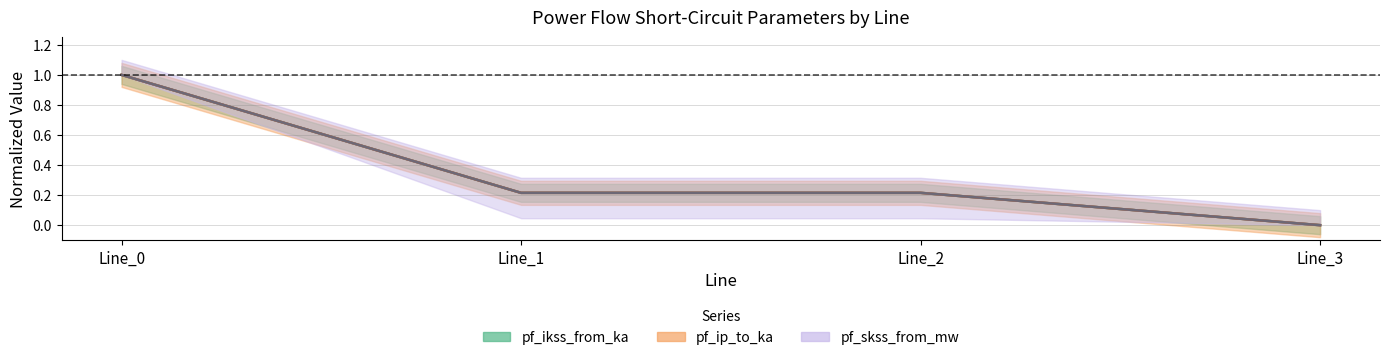

What is the sum of the pf_ikss_to_ka values at Line_2 and Line_0?

1.2